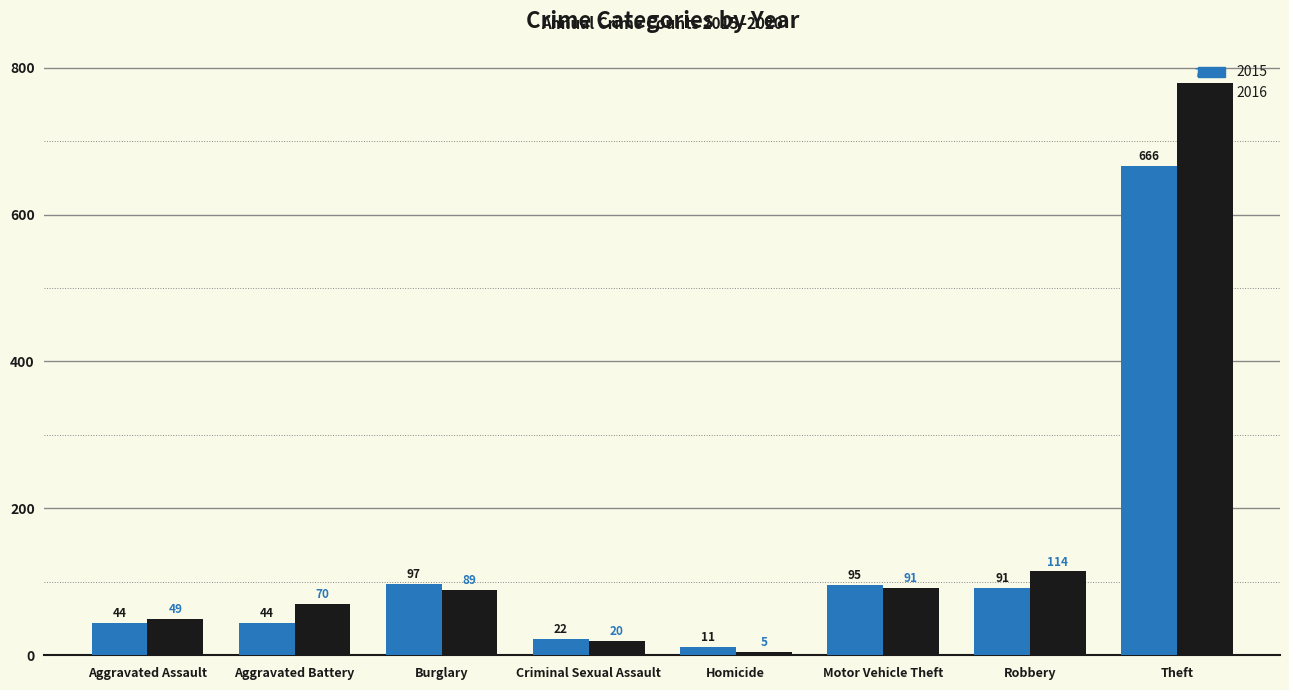

What is the sum of all 2015 values?

1070